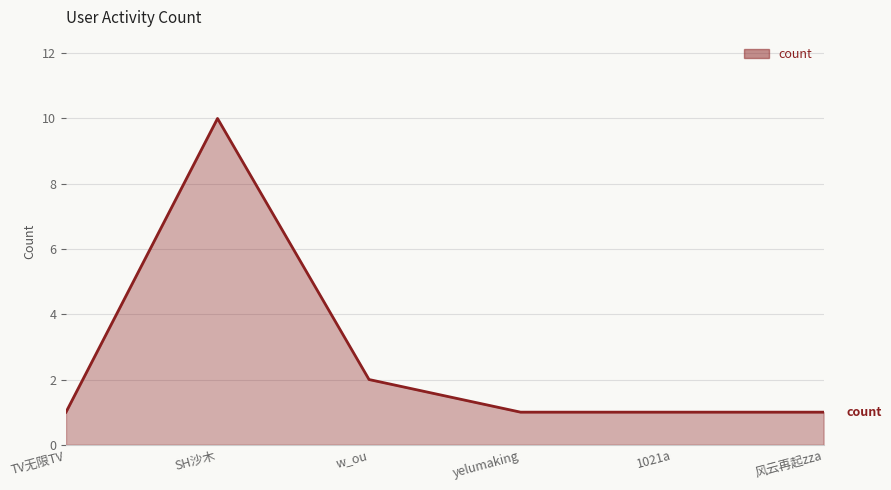

What is the greatest value displayed?

10